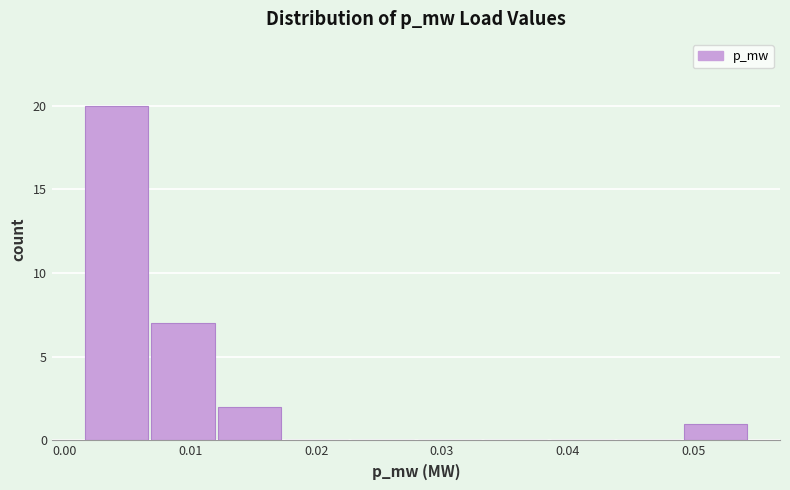

Reading left to right, transcribe this chart: for each bar, give the range it covers on the x-axis and its height. Neither the bar edges nor the heights are printed on the chart, so give them approximately, as read against the axes.

0.002 to 0.007: 20
0.007 to 0.012: 7
0.012 to 0.017: 2
0.017 to 0.023: 0
0.023 to 0.028: 0
0.028 to 0.033: 0
0.033 to 0.039: 0
0.039 to 0.044: 0
0.044 to 0.049: 0
0.049 to 0.055: 1